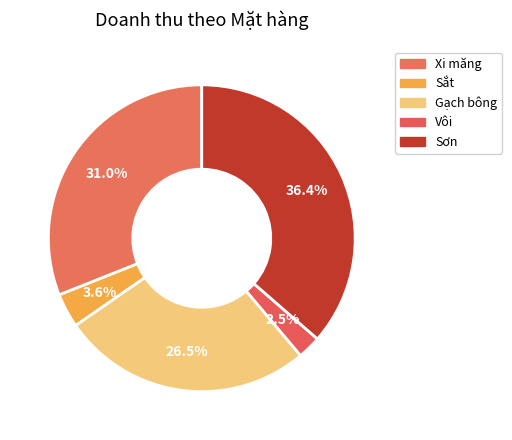

Count the number of slices in the pie.

5